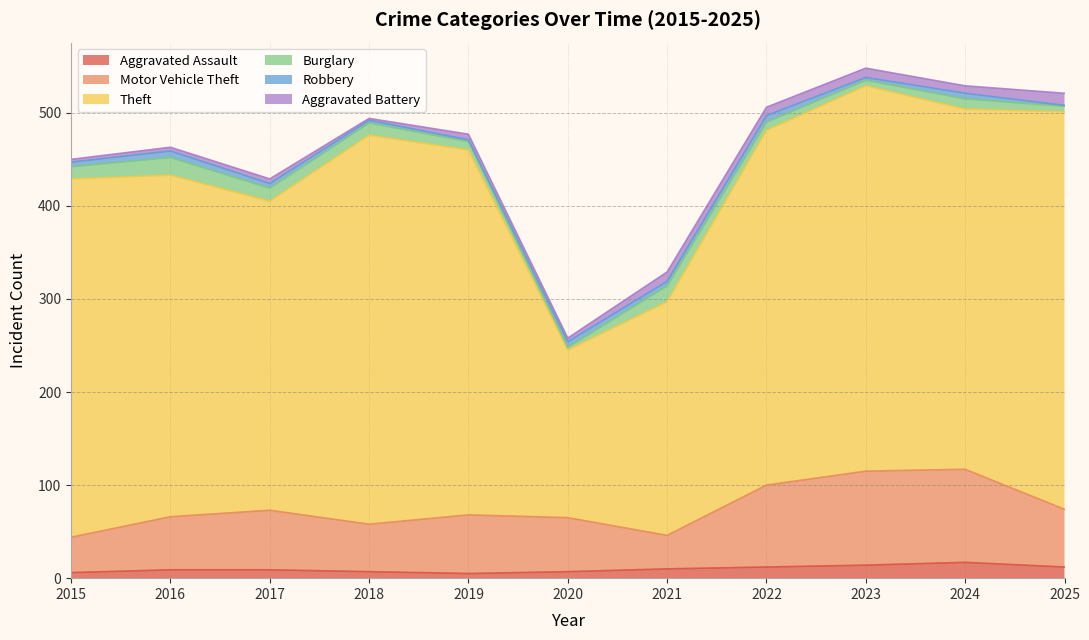

Which series changed the most between 2017 and 2025?

Theft